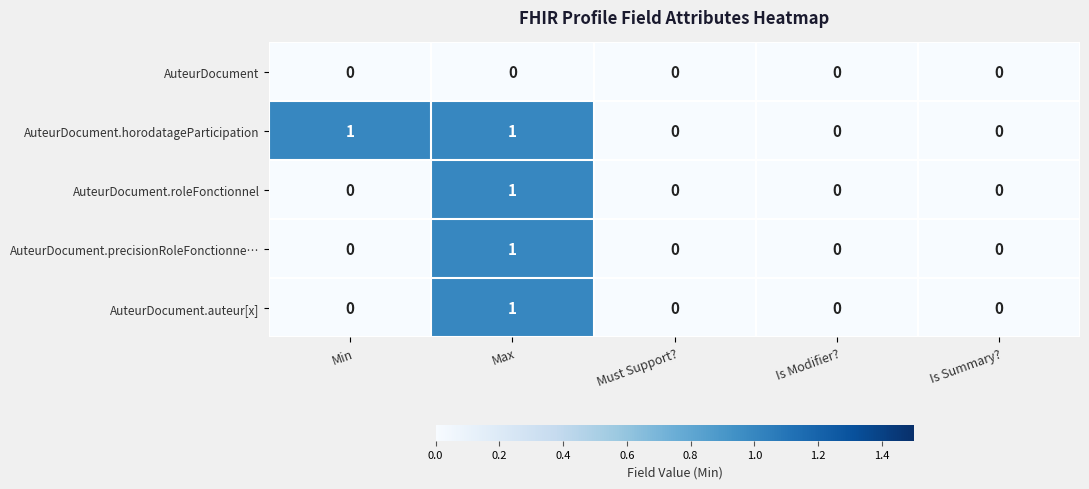

Reading left to right, transcribe all the data shown in this chart.

AuteurDocument: Min=0	Max=0	Must Support?=0	Is Modifier?=0	Is Summary?=0
AuteurDocument.horodatageParticipation: Min=1	Max=1	Must Support?=0	Is Modifier?=0	Is Summary?=0
AuteurDocument.roleFonctionnel: Min=0	Max=1	Must Support?=0	Is Modifier?=0	Is Summary?=0
AuteurDocument.precisionRoleFonctionne…: Min=0	Max=1	Must Support?=0	Is Modifier?=0	Is Summary?=0
AuteurDocument.auteur[x]: Min=0	Max=1	Must Support?=0	Is Modifier?=0	Is Summary?=0